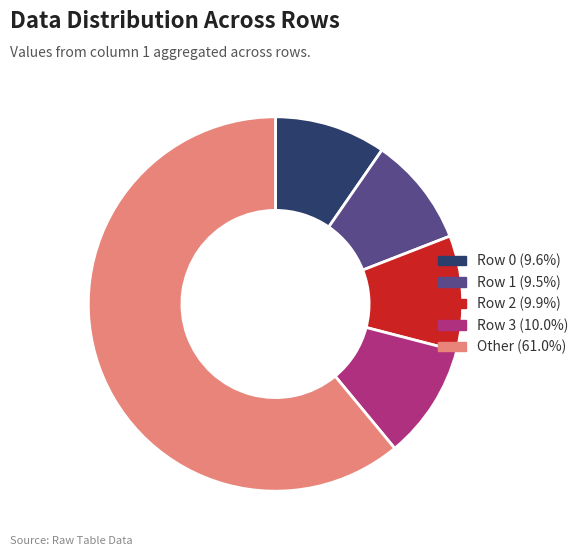

Is there any slice that represents more than half of the pie?

Yes